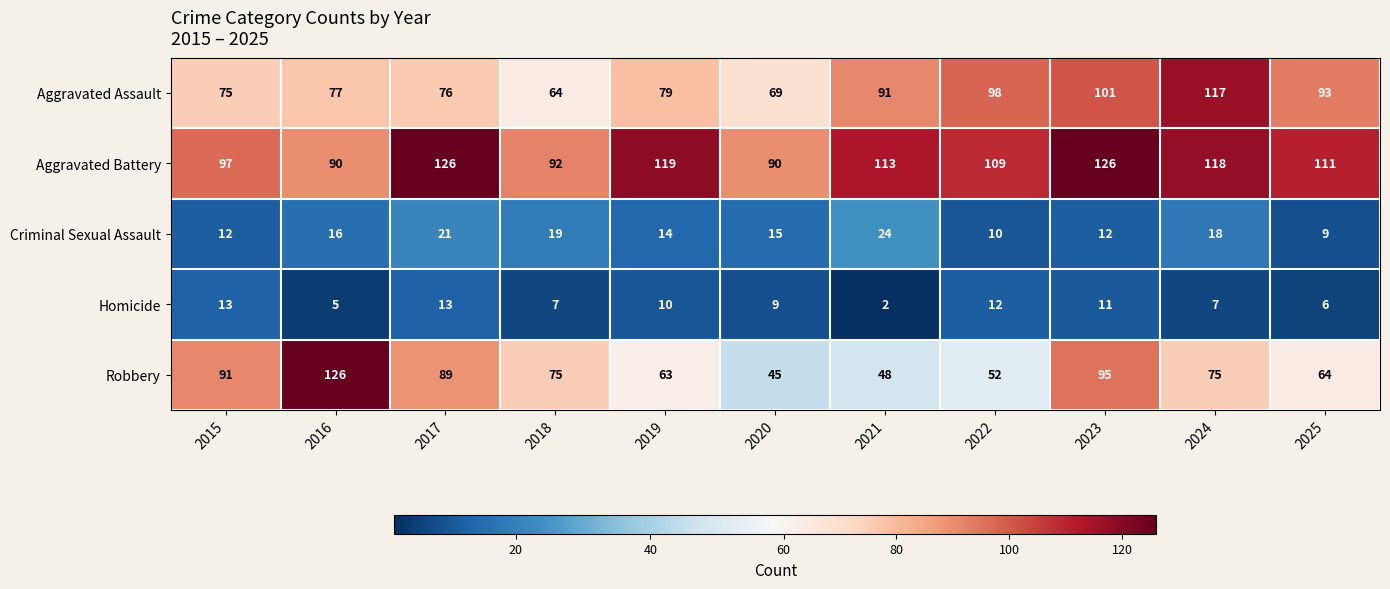

Is it true that Aggravated Assault equals 79 at 2019?

True